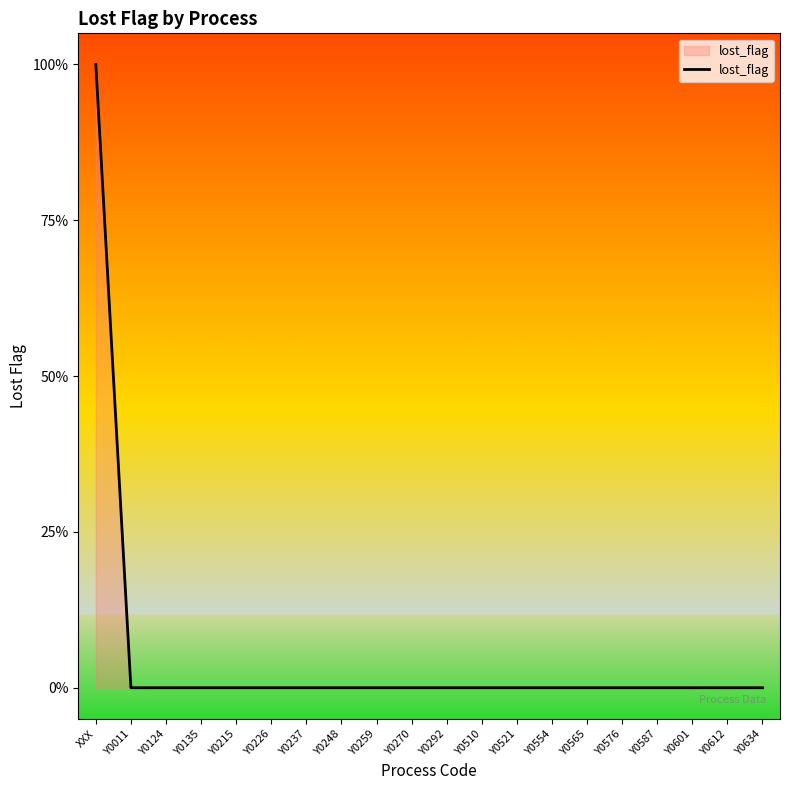

Rank the categories by value from highest to lowest.

XXX, Y0011, Y0124, Y0135, Y0215, Y0226, Y0237, Y0248, Y0259, Y0270, Y0292, Y0510, Y0521, Y0554, Y0565, Y0576, Y0587, Y0601, Y0612, Y0634